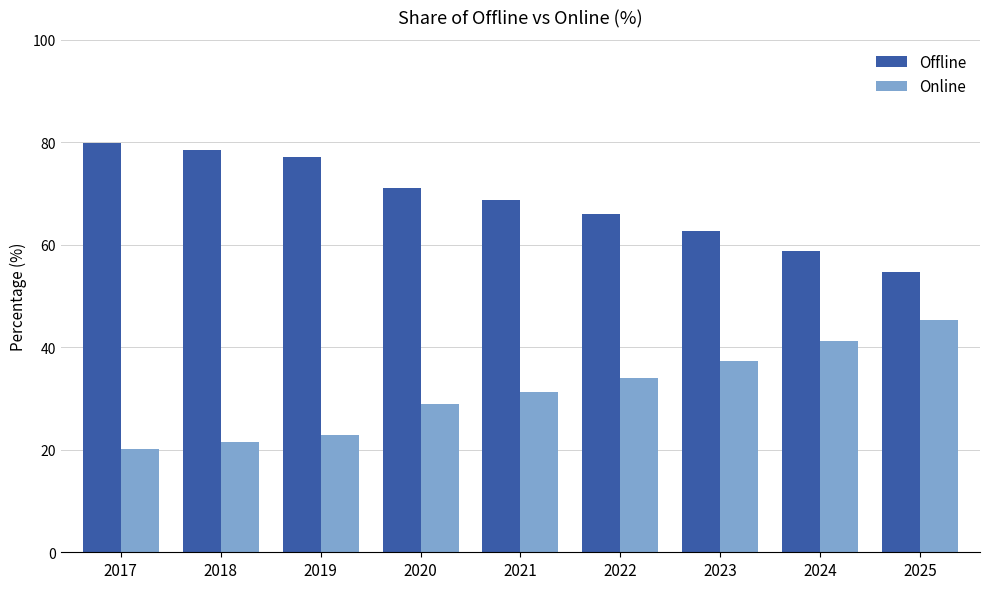

What is the difference between the highest and lowest values at 2018?

57.0